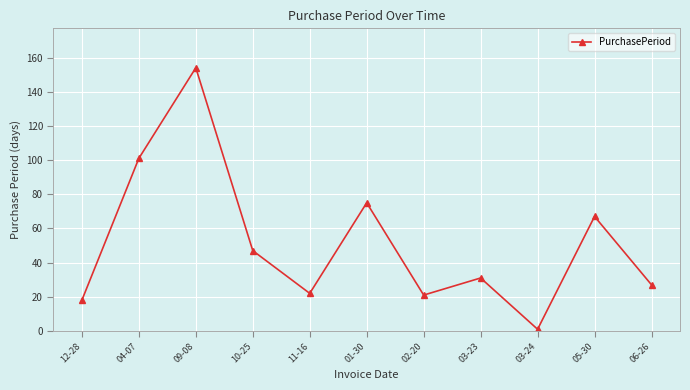

What is the value of the 11th point from the left?

27